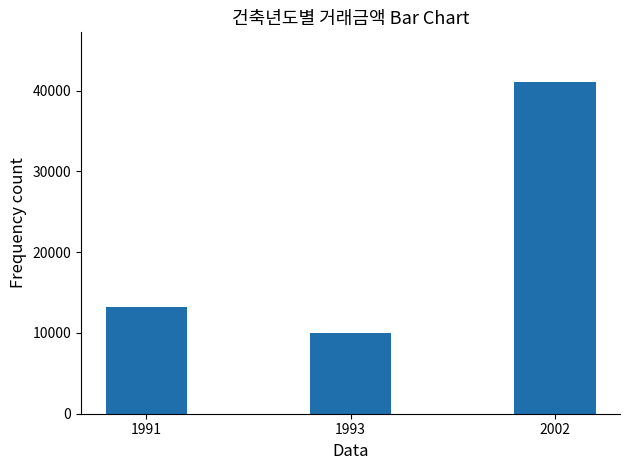

Does the chart contain stacked bars?

No